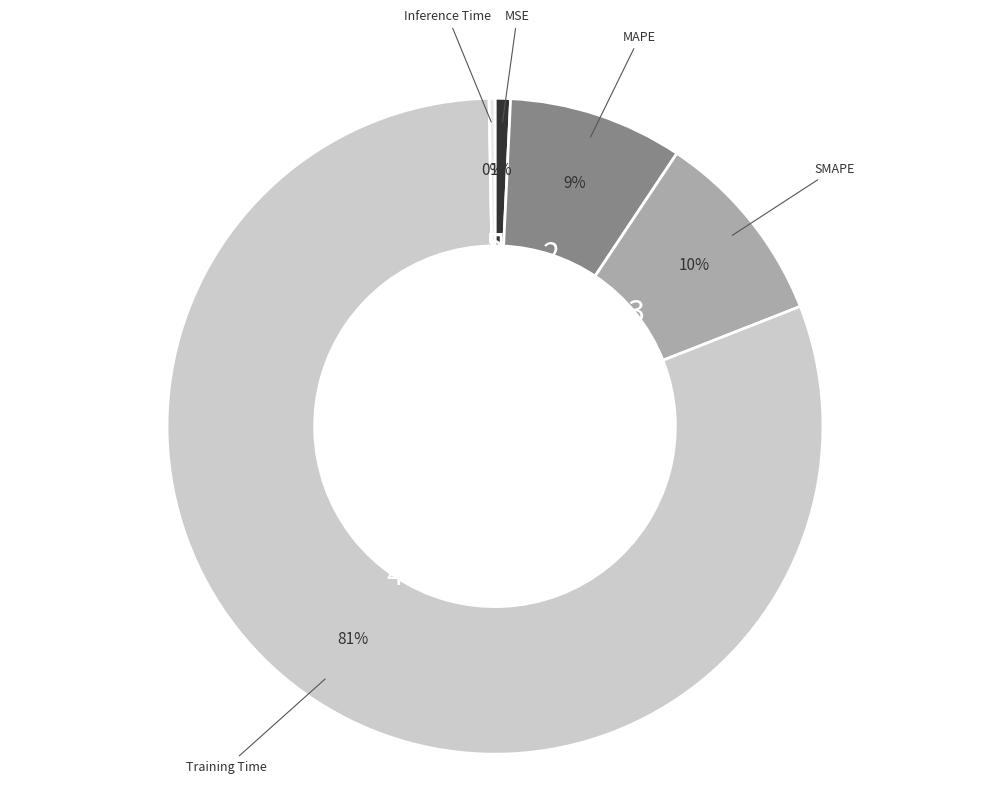

Which category has the biggest portion of the pie?

Training Time